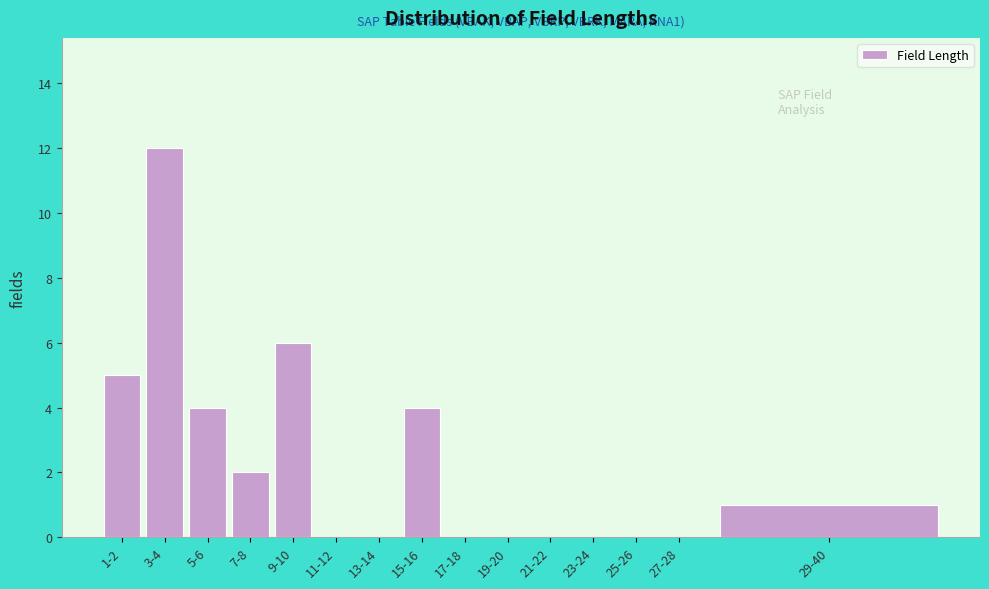

Reading right to left, list all the values displayed in this chart.

29-40=1	27-28=0	25-26=0	23-24=0	21-22=0	19-20=0	17-18=0	15-16=4	13-14=0	11-12=0	9-10=6	7-8=2	5-6=4	3-4=12	1-2=5